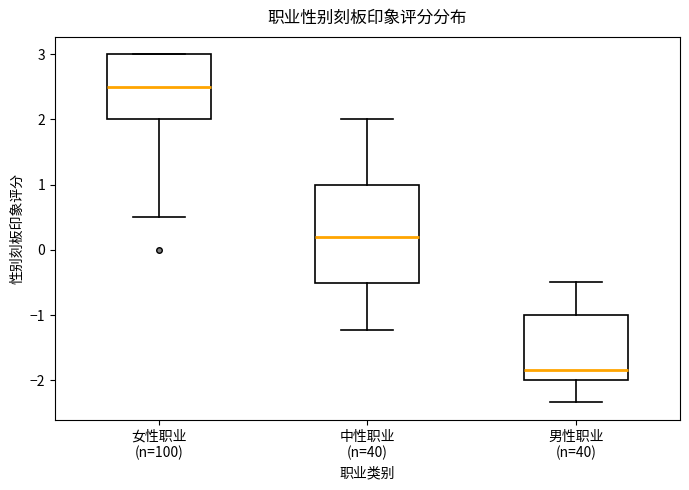

Which box has the lowest median line?

男性职业 (n=40)